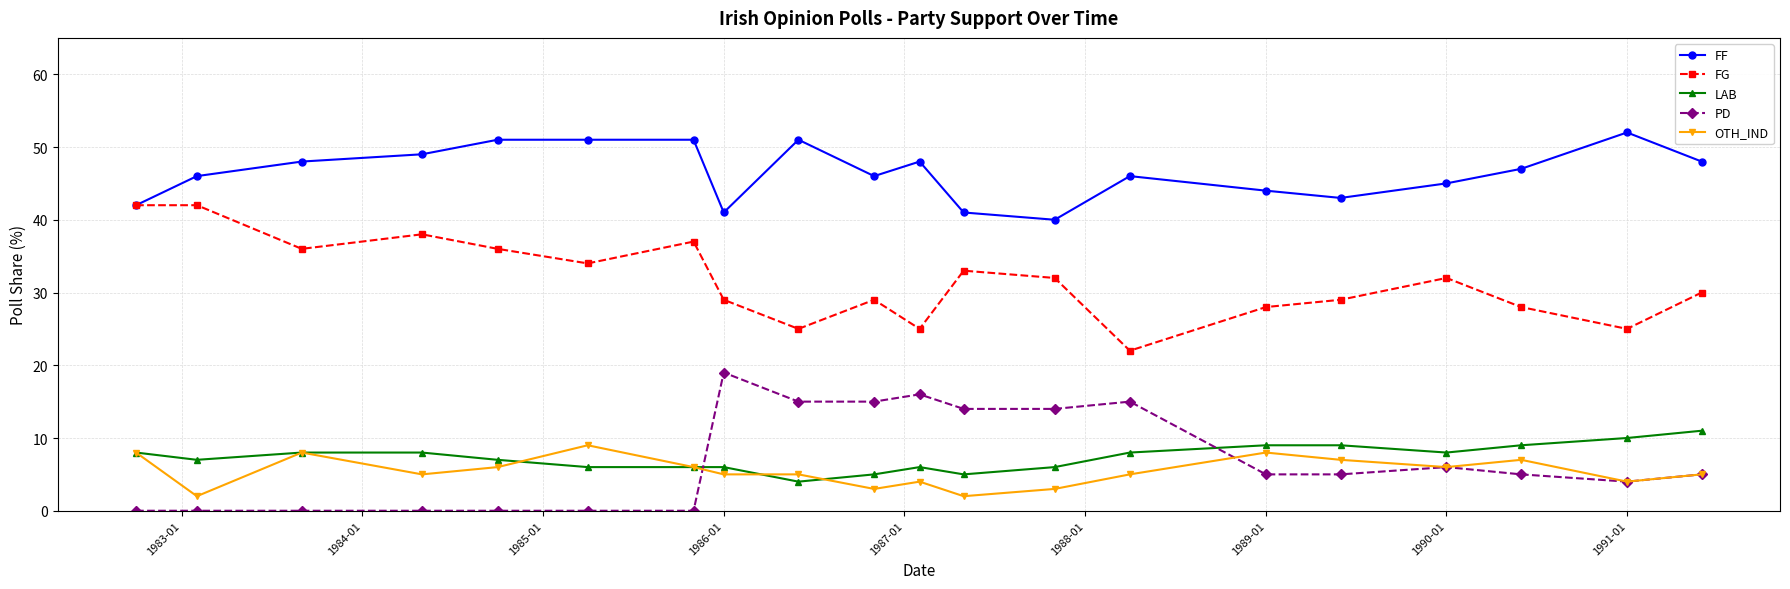

Which series has the largest total across all categories?

FF